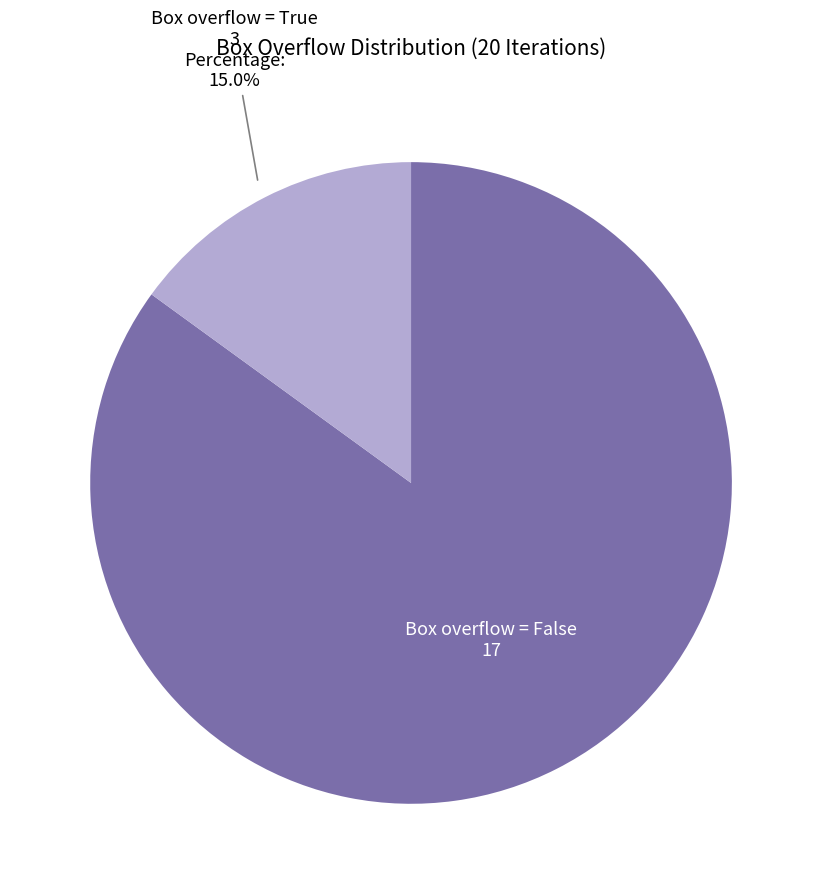

Approximately how many times larger is the value at Box overflow = False compared to Box overflow = True?

5.7